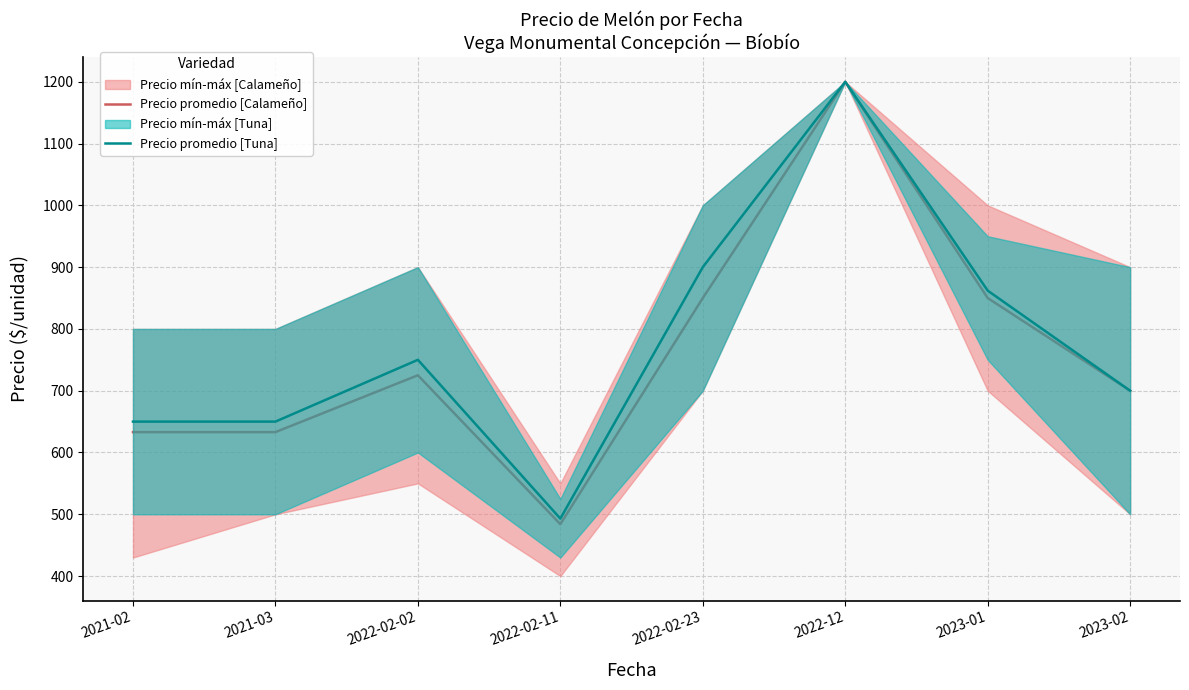

What is the difference between the maximum and minimum values in the Precio promedio [Calameño] series?

716